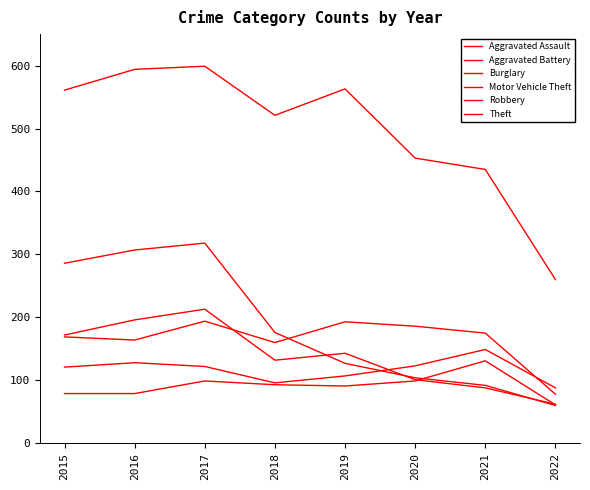

At which category does Motor Vehicle Theft reach its first local valley?

2018